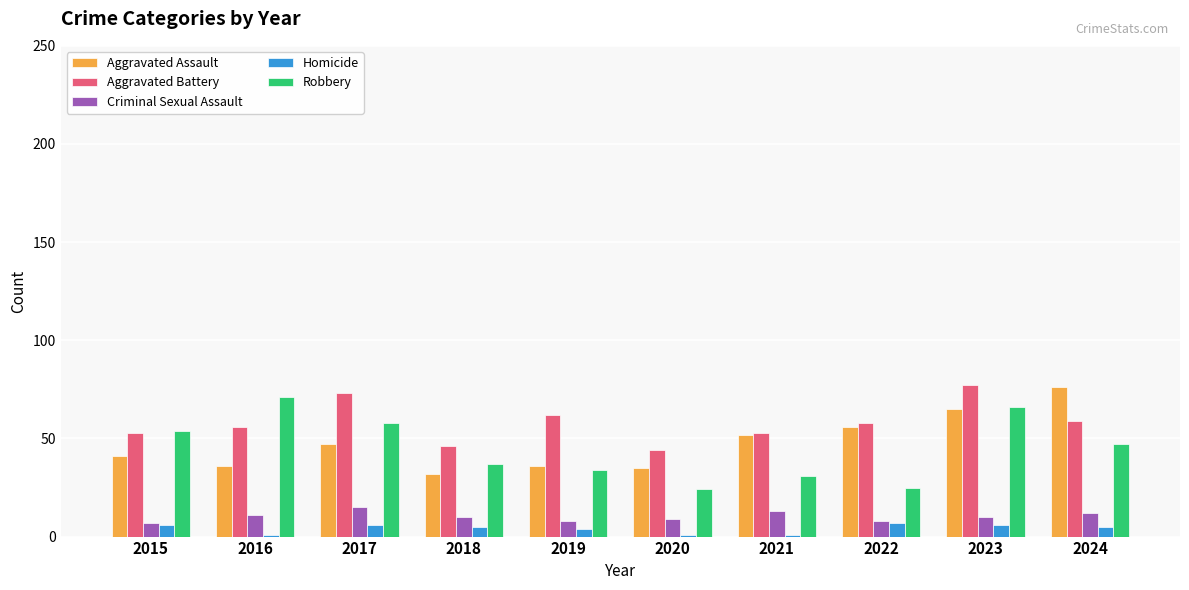

Read the Robbery value at 2023, to the nearest 5.

65